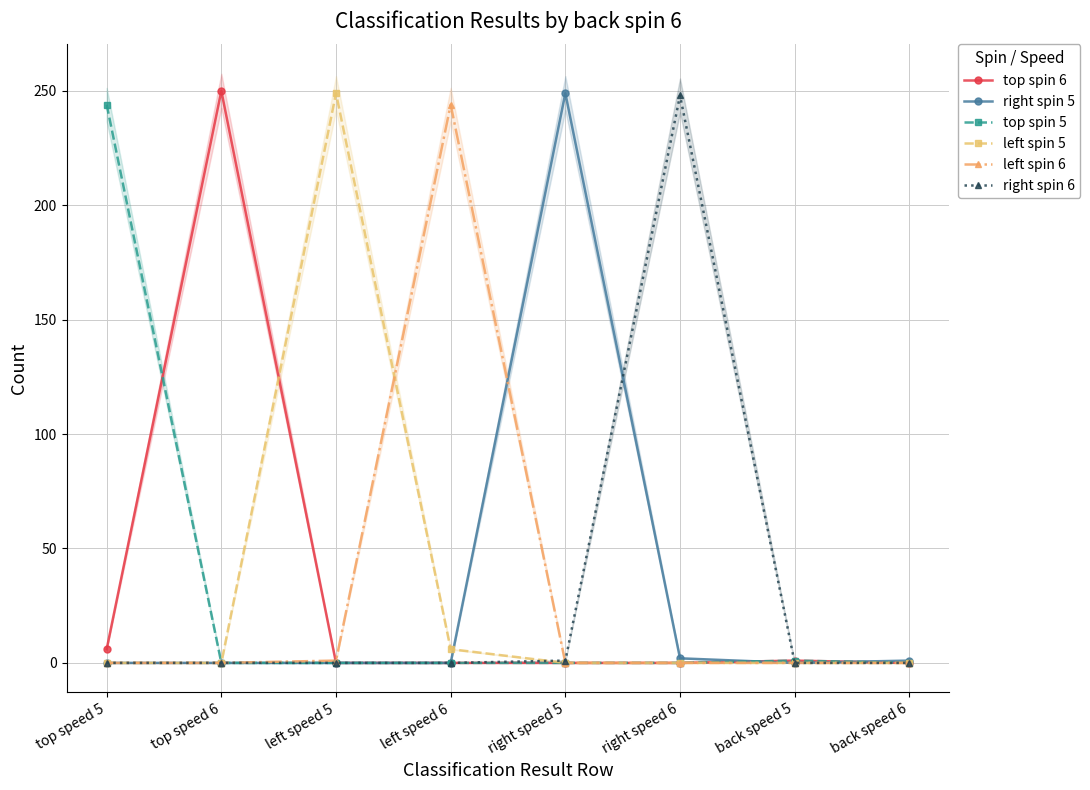

What is the label of the 3rd point from the right?

right speed 6